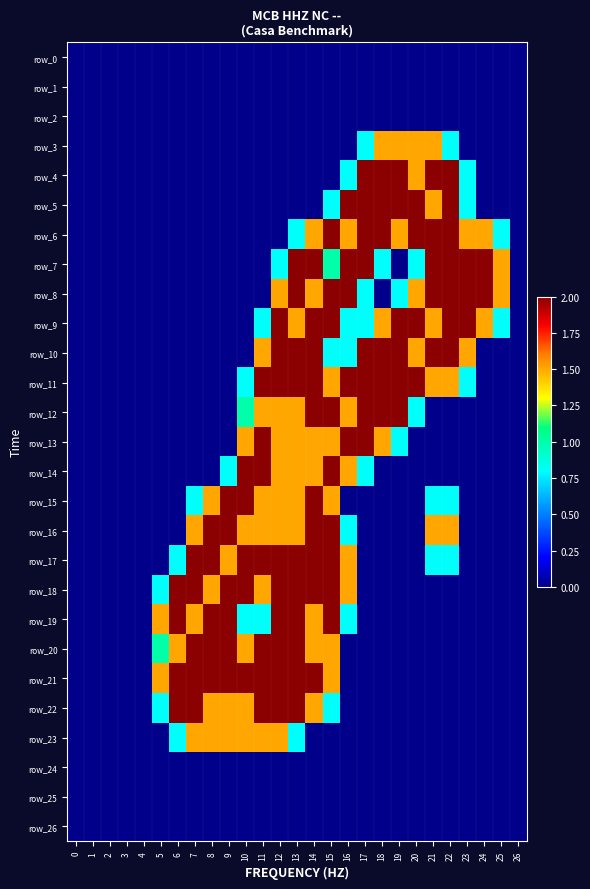

How many data points does each series have?

27